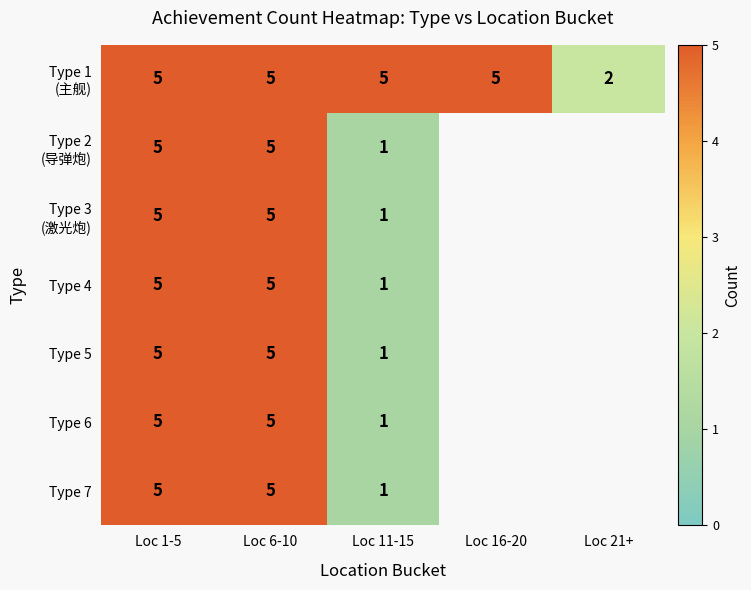

Is it true that Type 6 equals 1 at Loc 1-5?

False